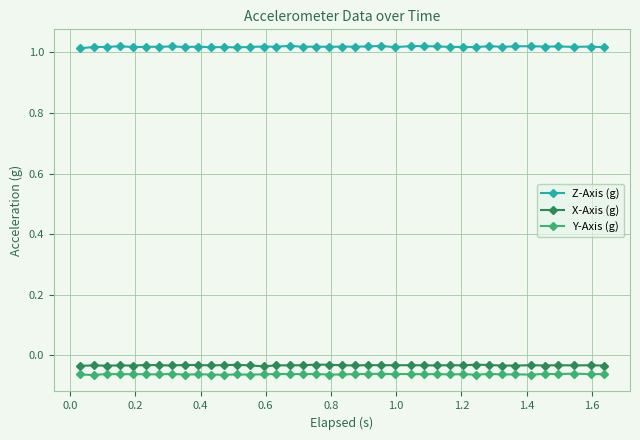

At how many categories does at least one series exceed 0?

40